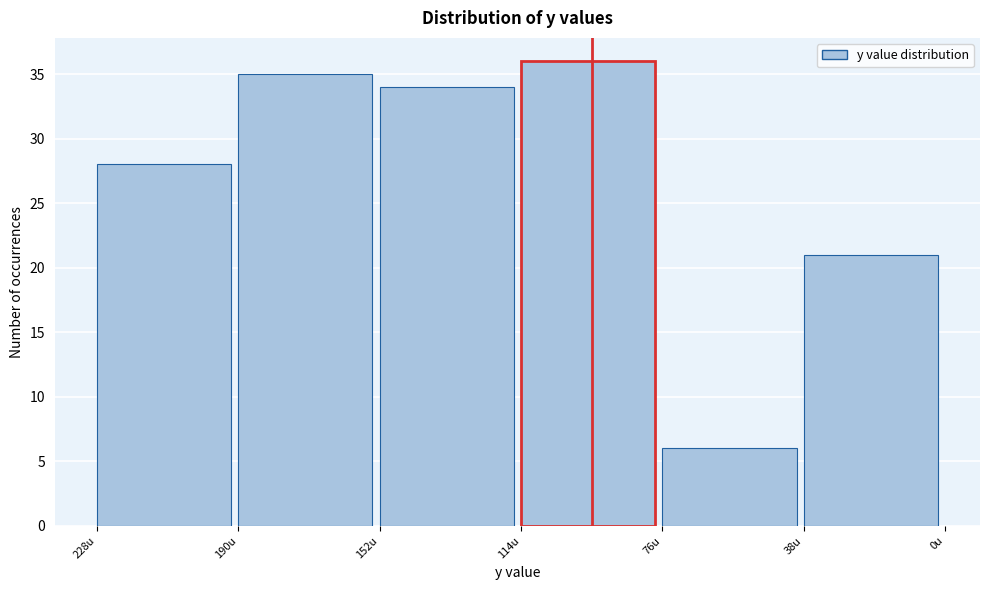

Reading left to right, extract all data points from this chart.

228u=28	190u=35	152u=34	114u=36	76u=6	38u=21